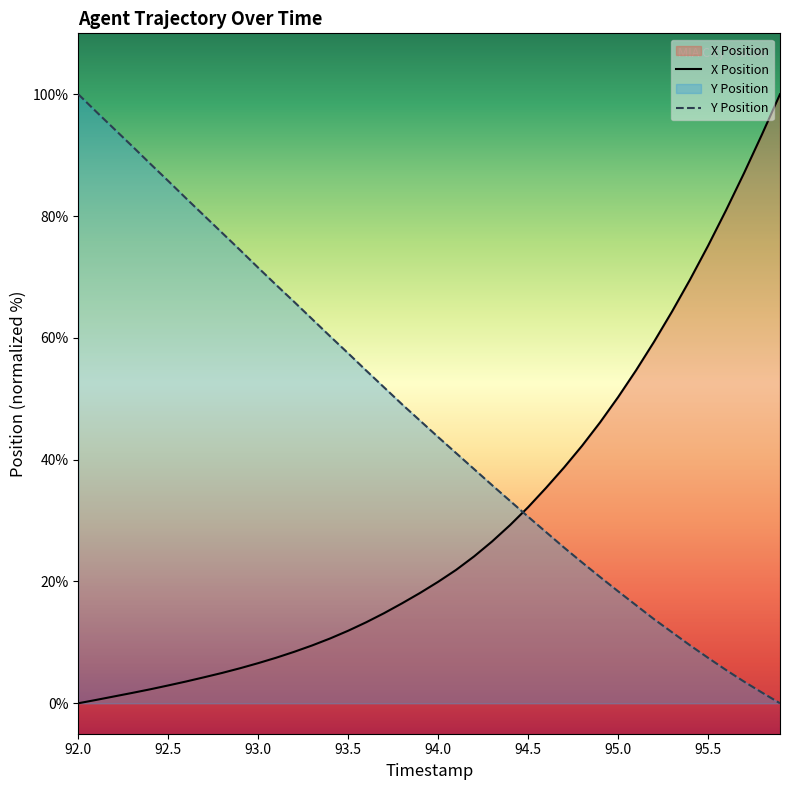

True or false: X Position and Y Position cross at least once.

True